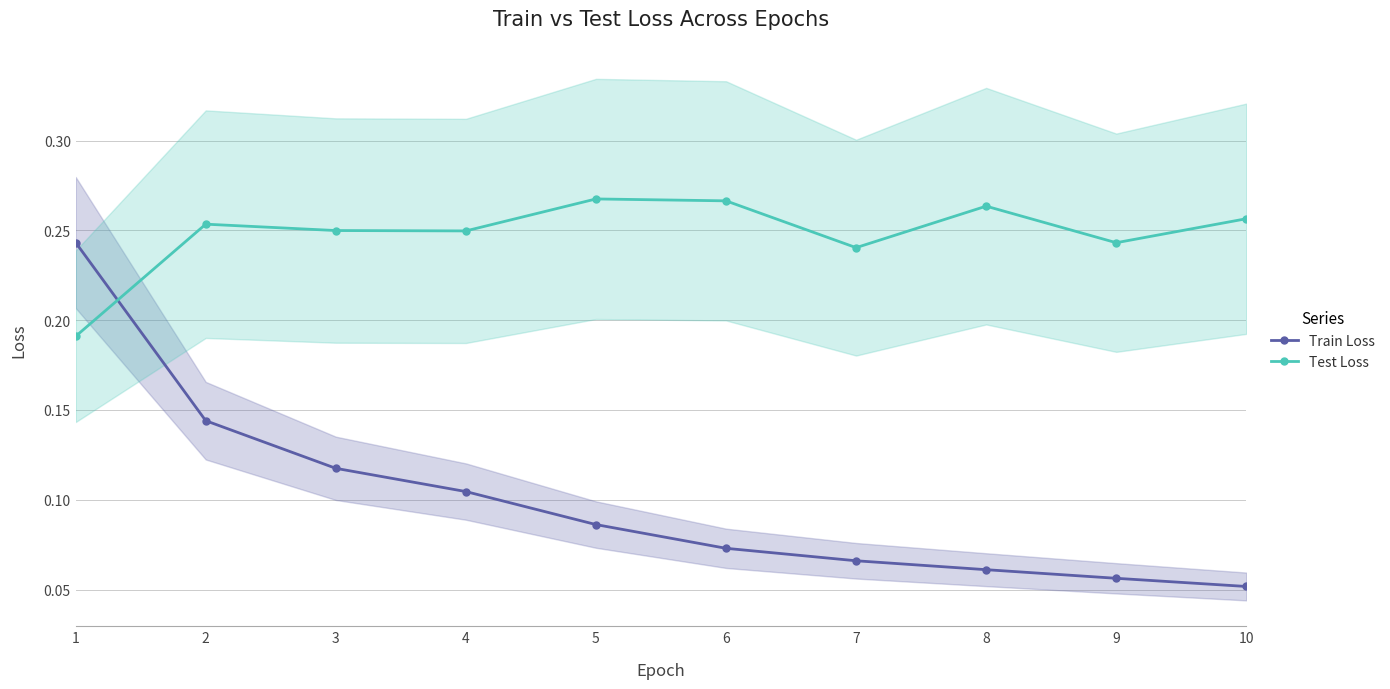

At 2, list the series in order from smallest to largest.

Train Loss, Test Loss